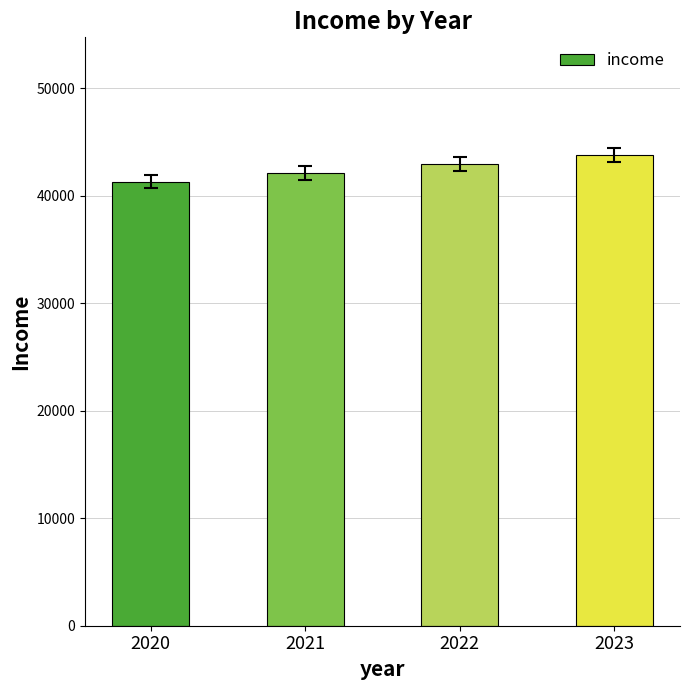

Reading left to right, what are all the values shown in this chart?

41288.7	42117.2	42945.6	43774.1